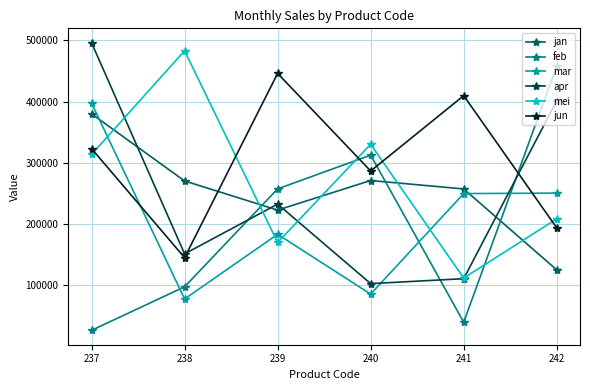

What is the greatest value displayed?

496300